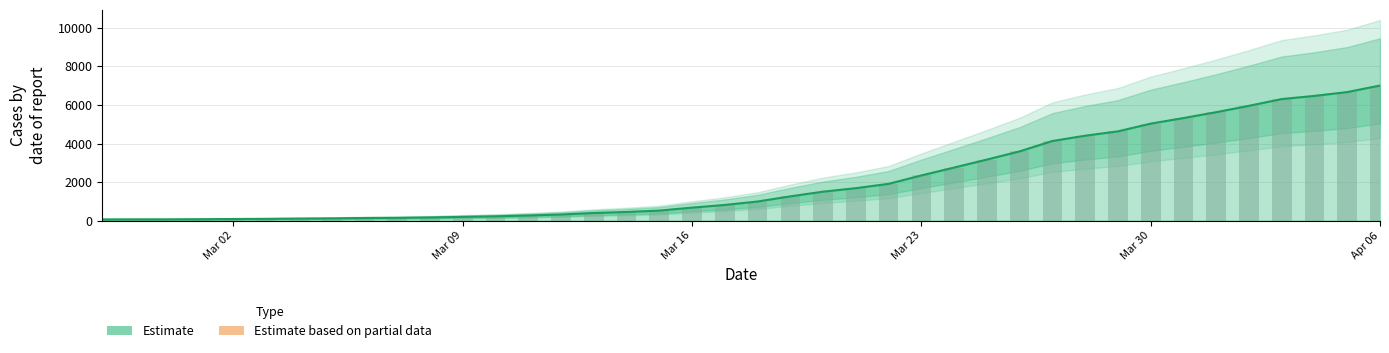

What is the maximum value shown in the chart?

7004